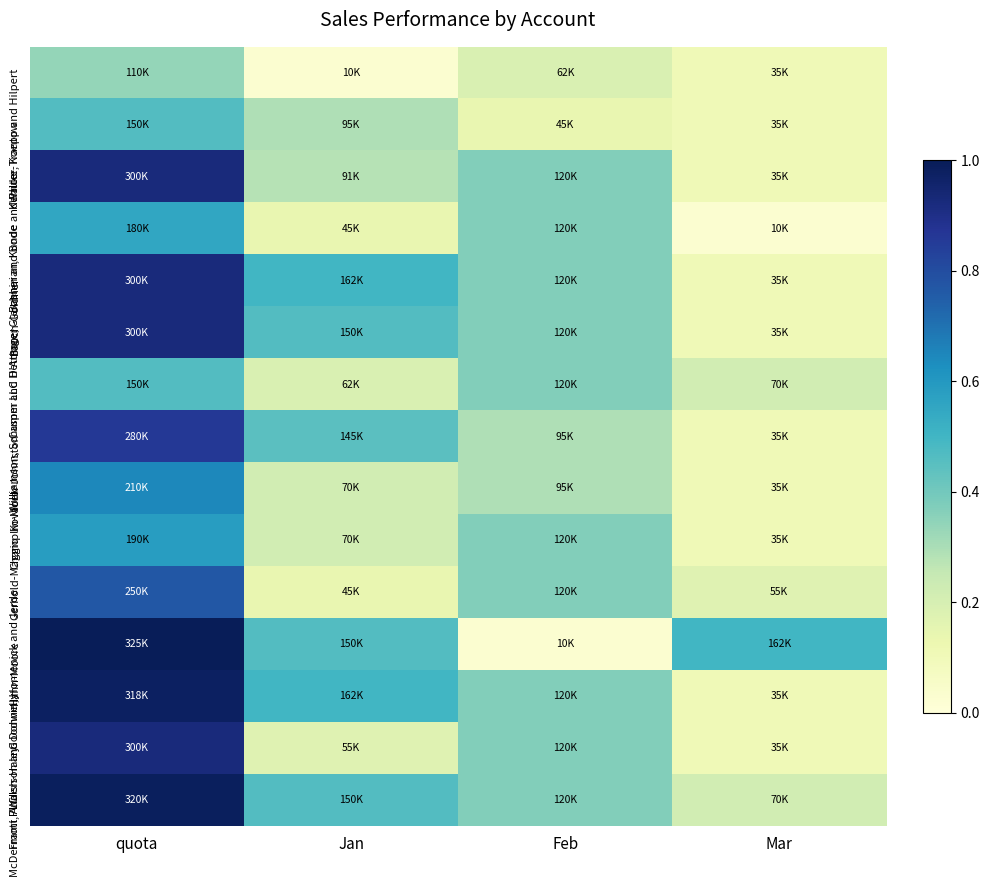

How many data points does each series have?

4